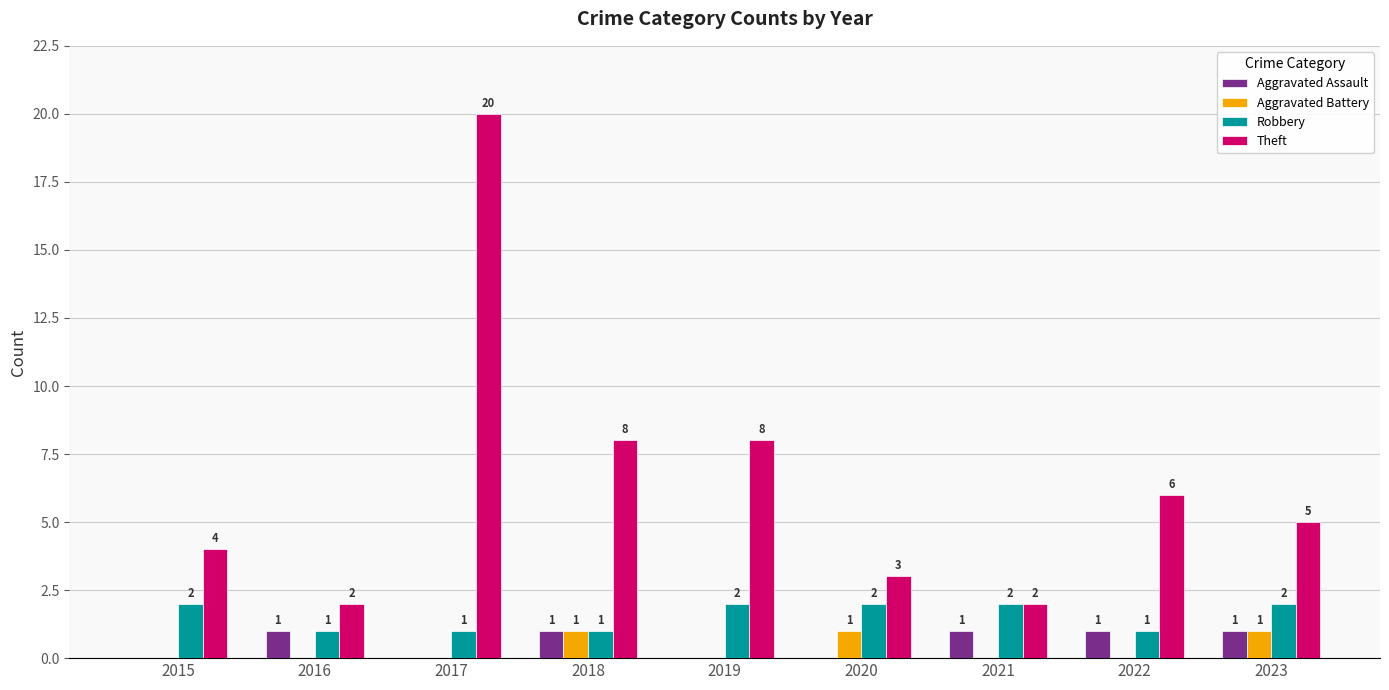

What is the sum of all Theft values?

58